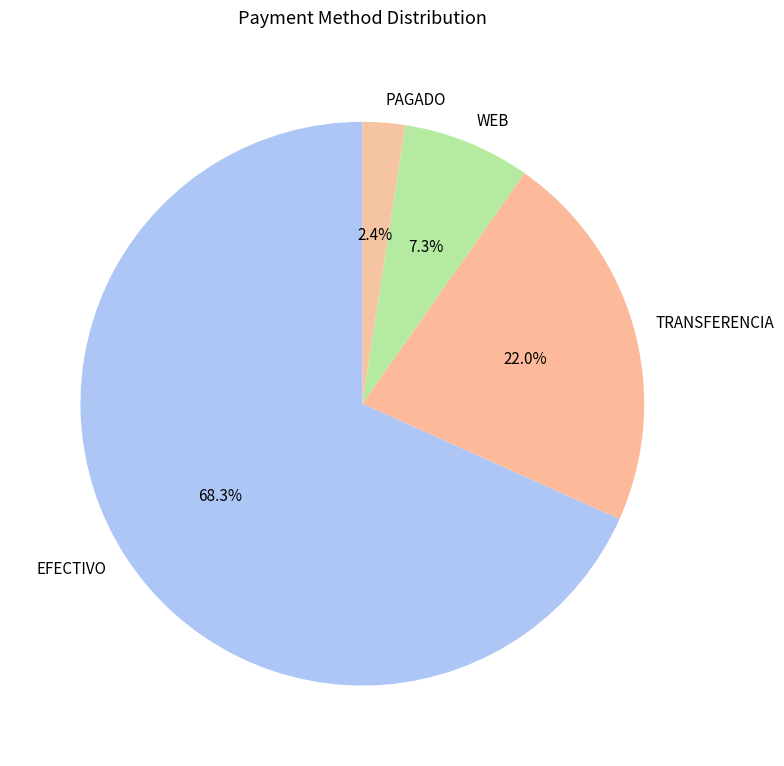

Between TRANSFERENCIA and WEB, which is larger?

TRANSFERENCIA